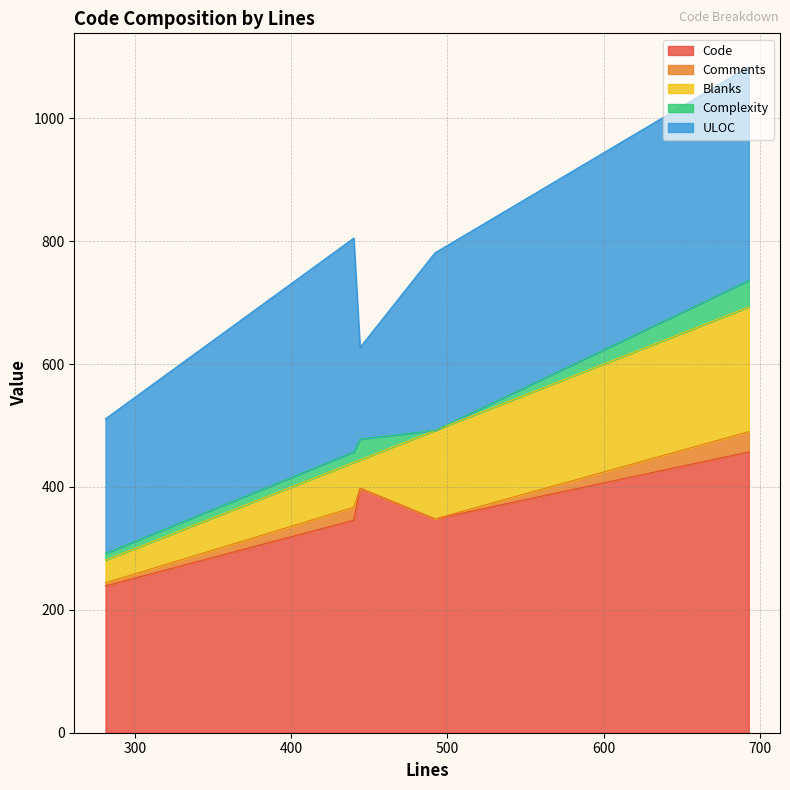

True or false: Complexity and Blanks intersect in this chart.

False